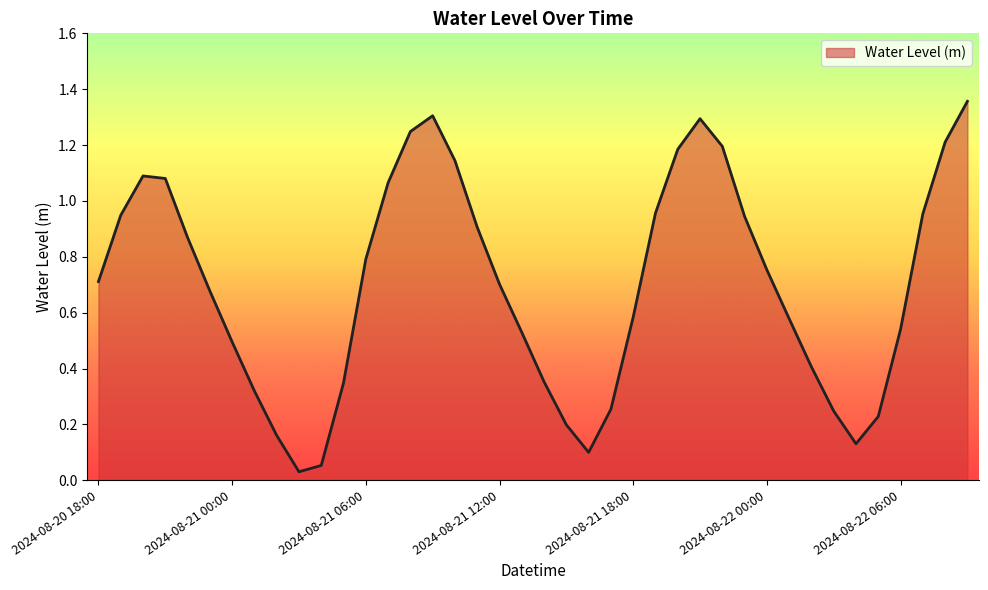

List the labels in order of value, largest first.

2024-08-22 09:00, 2024-08-21 09:00, 2024-08-21 21:00, 2024-08-21 08:00, 2024-08-22 08:00, 2024-08-21 22:00, 2024-08-21 20:00, 2024-08-21 10:00, 2024-08-20 20:00, 2024-08-20 21:00, 2024-08-21 07:00, 2024-08-21 19:00, 2024-08-22 07:00, 2024-08-20 19:00, 2024-08-21 23:00, 2024-08-21 11:00, 2024-08-20 22:00, 2024-08-21 06:00, 2024-08-22 00:00, 2024-08-20 18:00, 2024-08-21 12:00, 2024-08-20 23:00, 2024-08-21 18:00, 2024-08-22 01:00, 2024-08-22 06:00, 2024-08-21 13:00, 2024-08-21 00:00, 2024-08-22 02:00, 2024-08-21 14:00, 2024-08-21 05:00, 2024-08-21 01:00, 2024-08-21 17:00, 2024-08-22 03:00, 2024-08-22 05:00, 2024-08-21 15:00, 2024-08-21 02:00, 2024-08-22 04:00, 2024-08-21 16:00, 2024-08-21 04:00, 2024-08-21 03:00